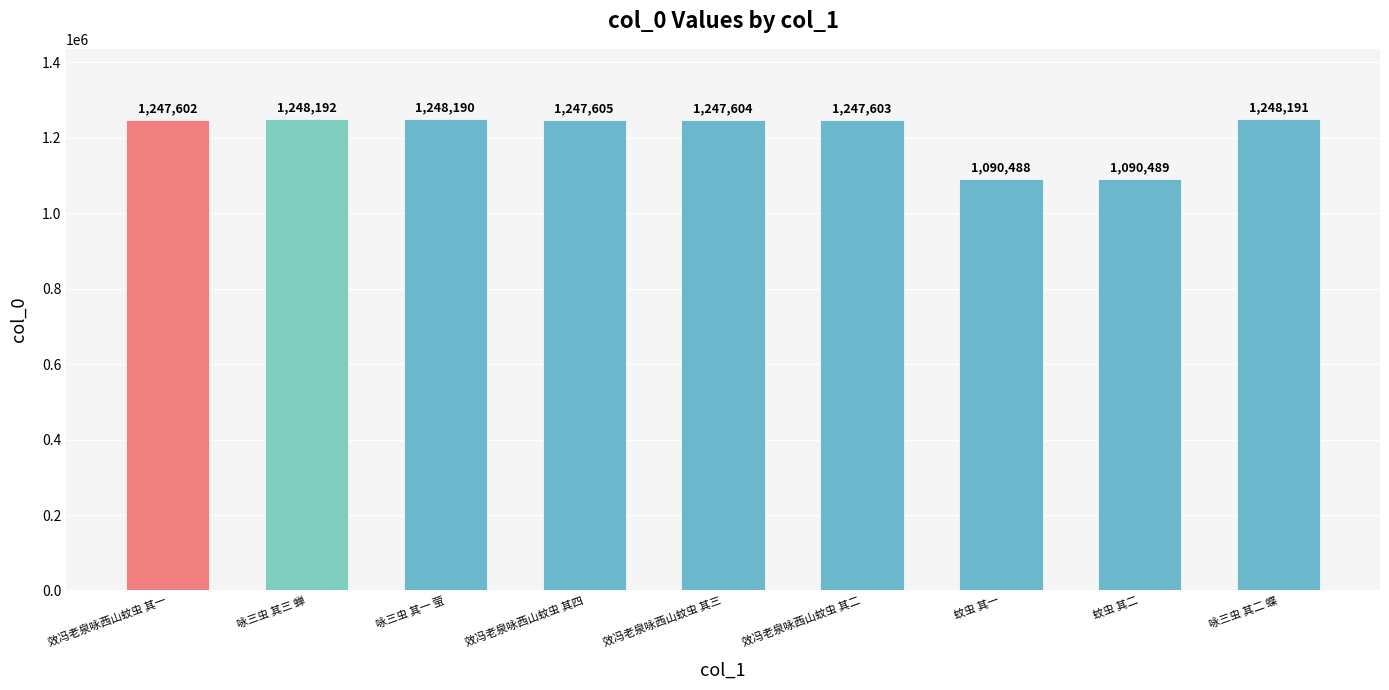

List the labels in order of value, largest first.

咏三虫 其三 蝉, 咏三虫 其二 蝶, 咏三虫 其一 萤, 效冯老泉咏西山蚊虫 其四, 效冯老泉咏西山蚊虫 其三, 效冯老泉咏西山蚊虫 其二, 效冯老泉咏西山蚊虫 其一, 蚊虫 其二, 蚊虫 其一